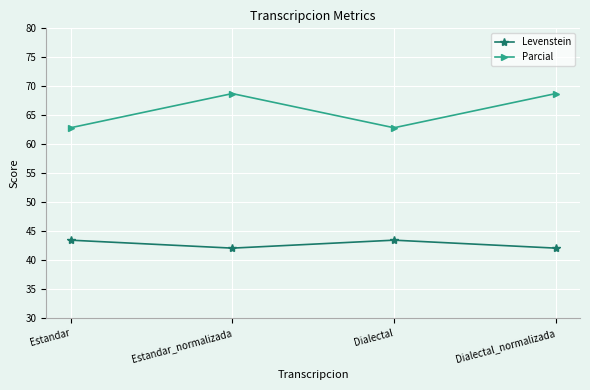

Is the value of Levenstein at Dialectal greater than the value of Parcial at Dialectal?

No